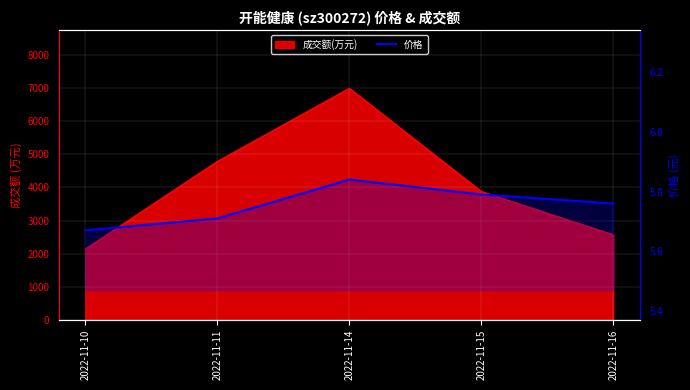

What is the difference between the maximum and minimum values?

0.2